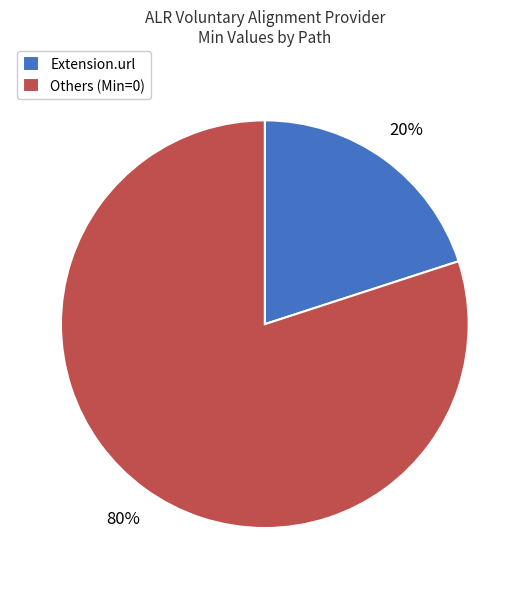

To the nearest percent, what is the combined percentage of Others (Min=0) and Extension.url?

100%